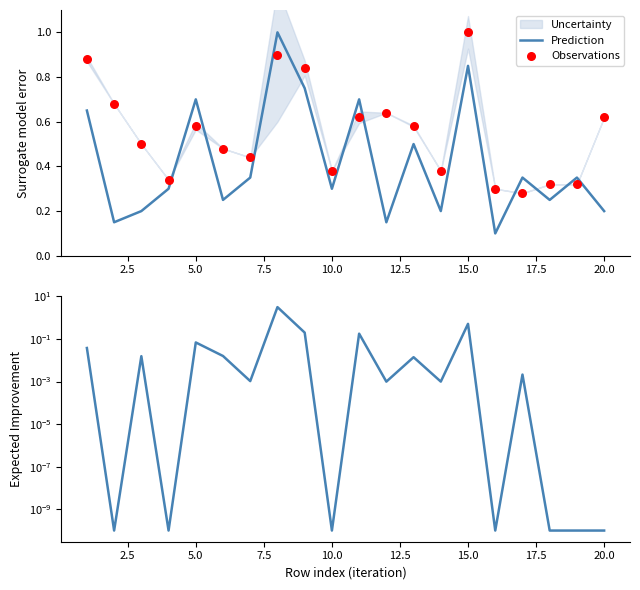

What is the highest value of the Prediction series?

1.0